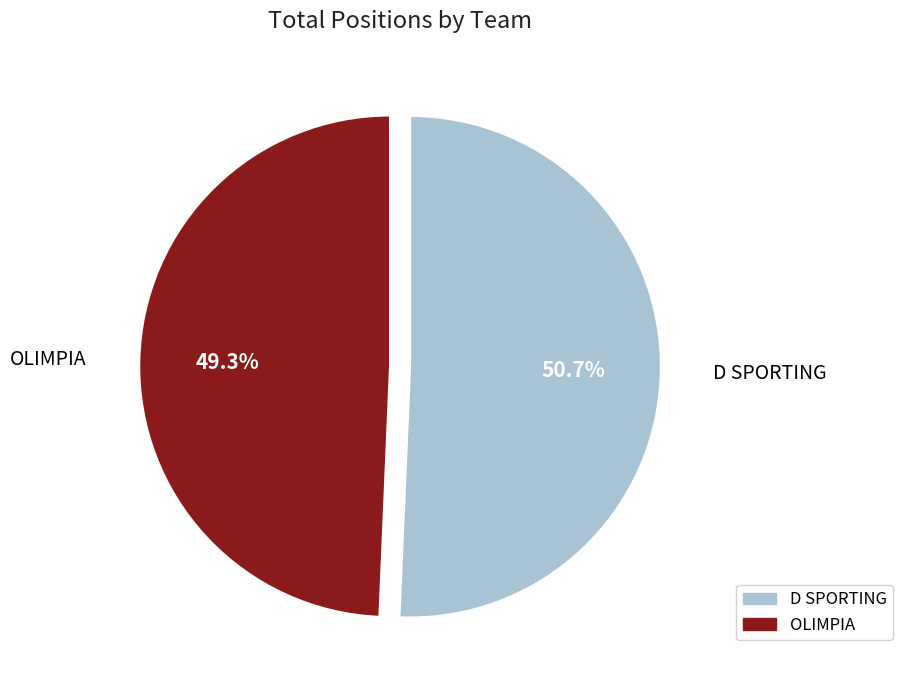

To the nearest percent, what is the combined percentage of OLIMPIA and D SPORTING?

100%